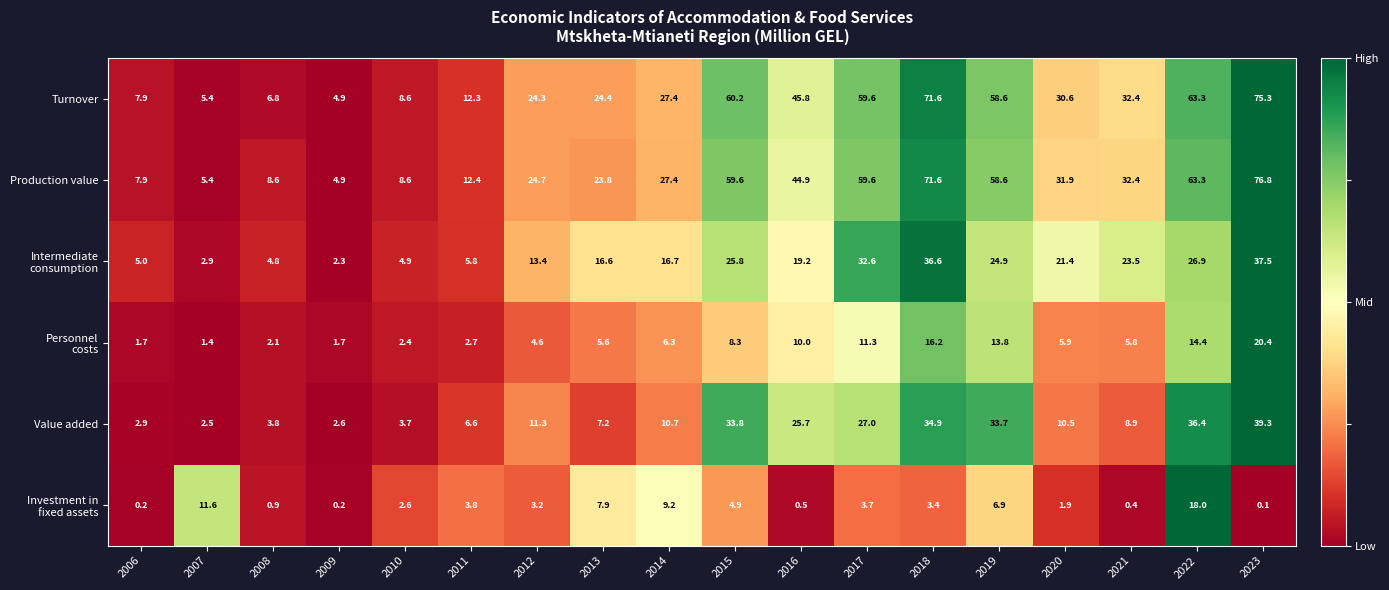

At how many categories does at least one series exceed 0?

18